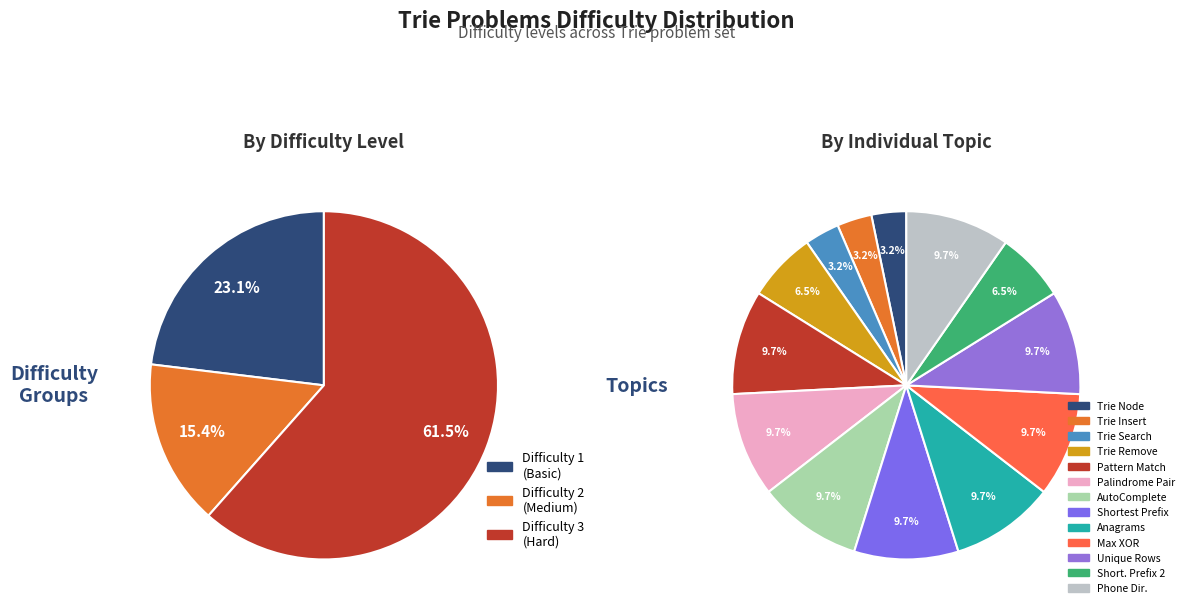

True or false: Find Shortest Unique Prefix accounts for 24% of the total.

False